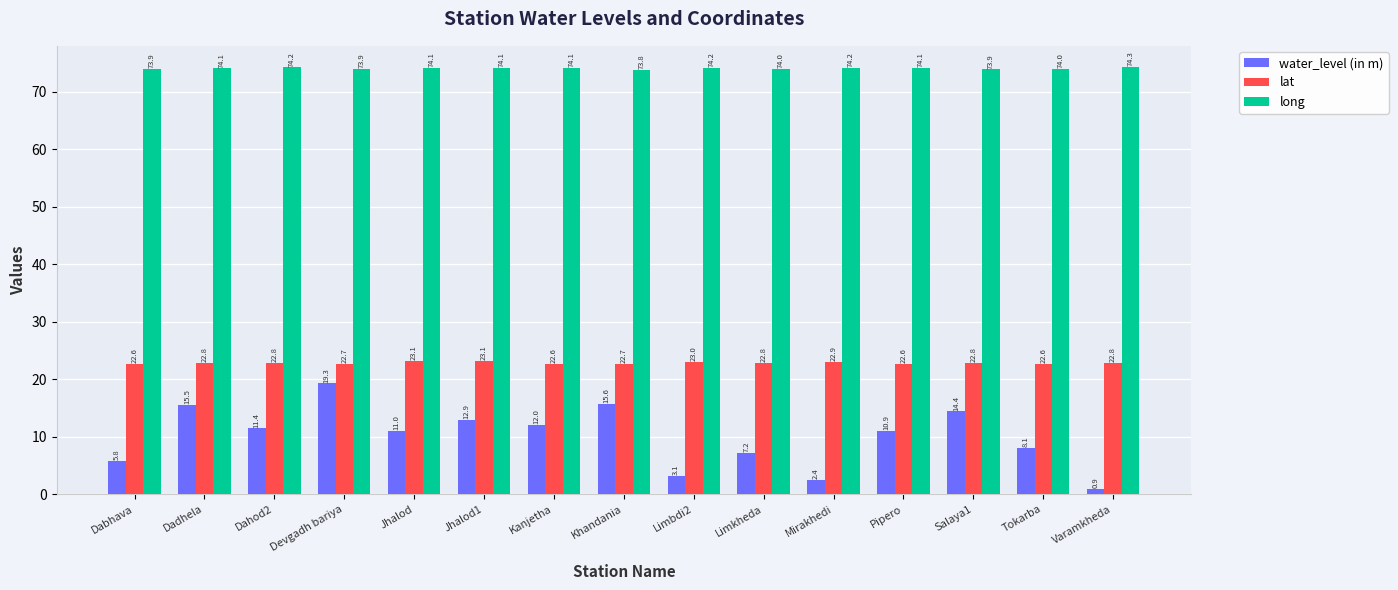

What is the total value across all series at Devgadh bariya?

115.9